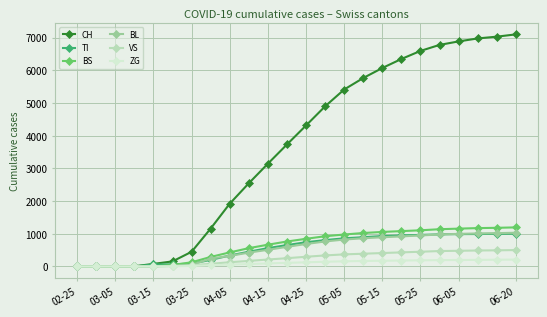

At how many categories does at least one series exceed 3400?

13